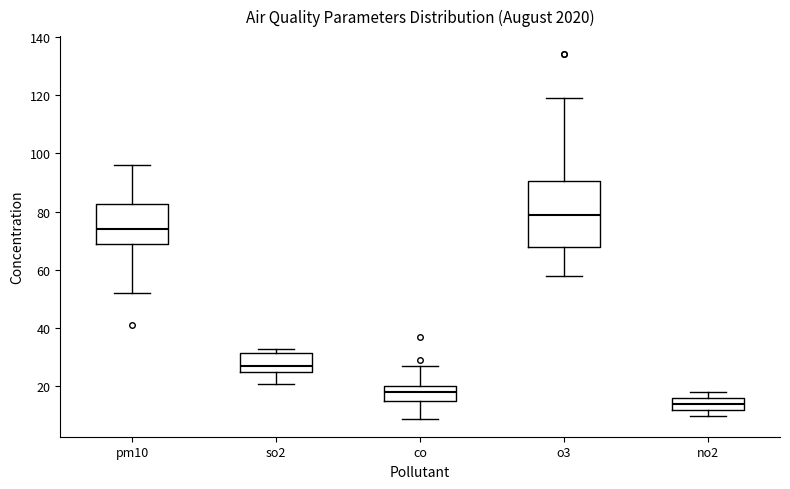

Reading left to right, transcribe this box plot: for each box, give where its median line is, the range the box spans, and where its two whiskers end, as read against the y-axis. The values are not printed on the chart, so give them approximately, as read against the axis.

pm10: median 74, box 70 to 82, whiskers 52 to 96
so2: median 28, box 26 to 32, whiskers 22 to 34
co: median 18, box 16 to 20, whiskers 10 to 28
o3: median 80, box 68 to 90, whiskers 58 to 120
no2: median 14, box 12 to 16, whiskers 10 to 18